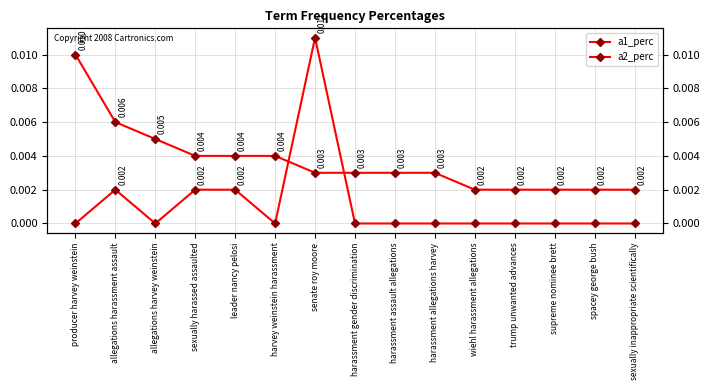

Rank the categories by a1_perc value from lowest to highest.

wiehl harassment allegations, trump unwanted advances, supreme nominee brett, spacey george bush, sexually inappropriate scientifically, senate roy moore, harassment gender discrimination, harassment assault allegations, harassment allegations harvey, sexually harassed assaulted, leader nancy pelosi, harvey weinstein harassment, allegations harvey weinstein, allegations harassment assault, producer harvey weinstein